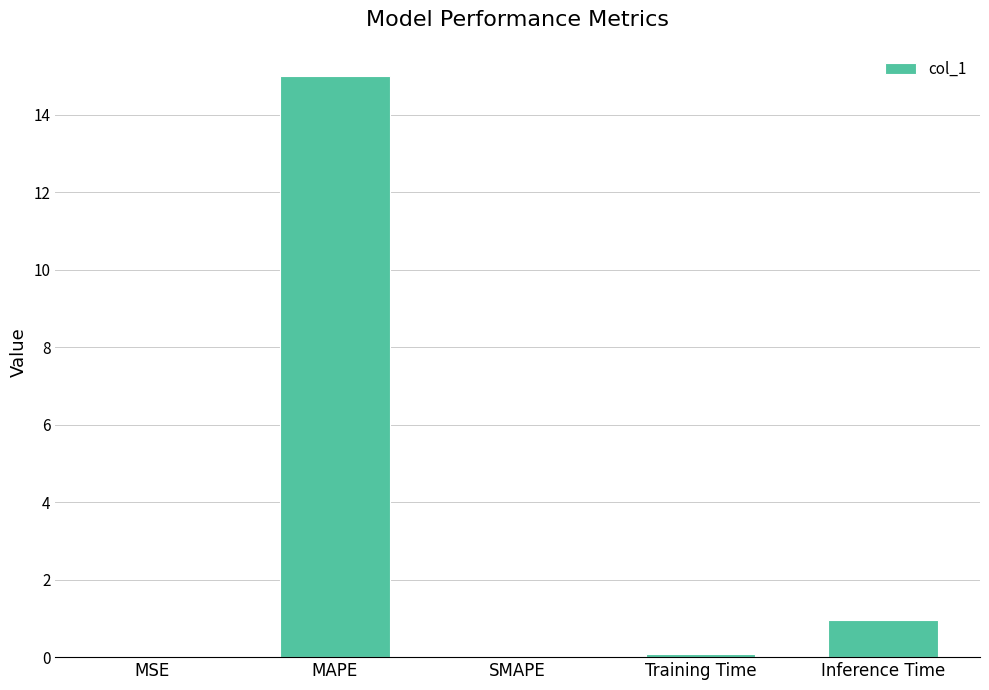

Count the number of categories in the chart.

5